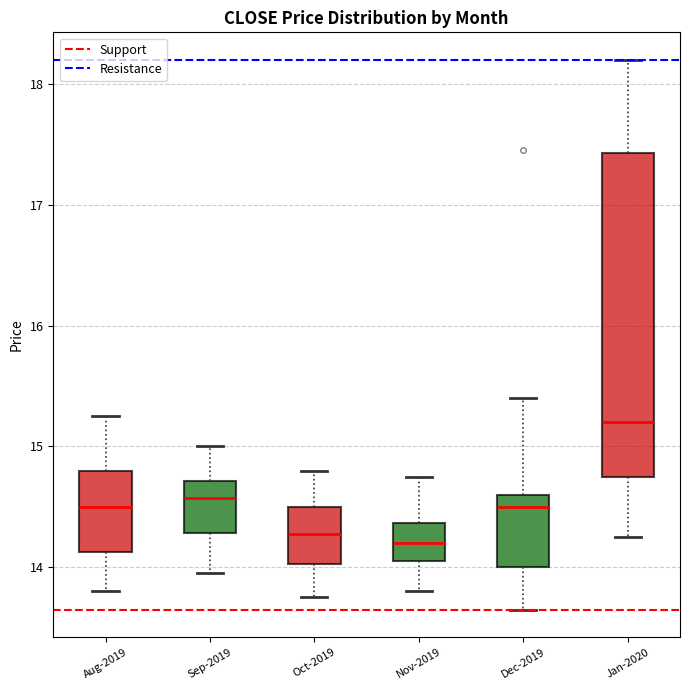

Reading left to right, transcribe this box plot: for each box, give where its median line is, the range the box spans, and where its two whiskers end, as read against the y-axis. The values are not printed on the chart, so give them approximately, as read against the axis.

Aug-2019: median 14.5, box 14.1 to 14.8, whiskers 13.8 to 15.3
Sep-2019: median 14.6, box 14.3 to 14.7, whiskers 14.0 to 15.0
Oct-2019: median 14.3, box 14.0 to 14.5, whiskers 13.8 to 14.8
Nov-2019: median 14.2, box 14.1 to 14.4, whiskers 13.8 to 14.8
Dec-2019: median 14.5, box 14.0 to 14.6, whiskers 13.7 to 15.4
Jan-2020: median 15.2, box 14.8 to 17.4, whiskers 14.3 to 18.2